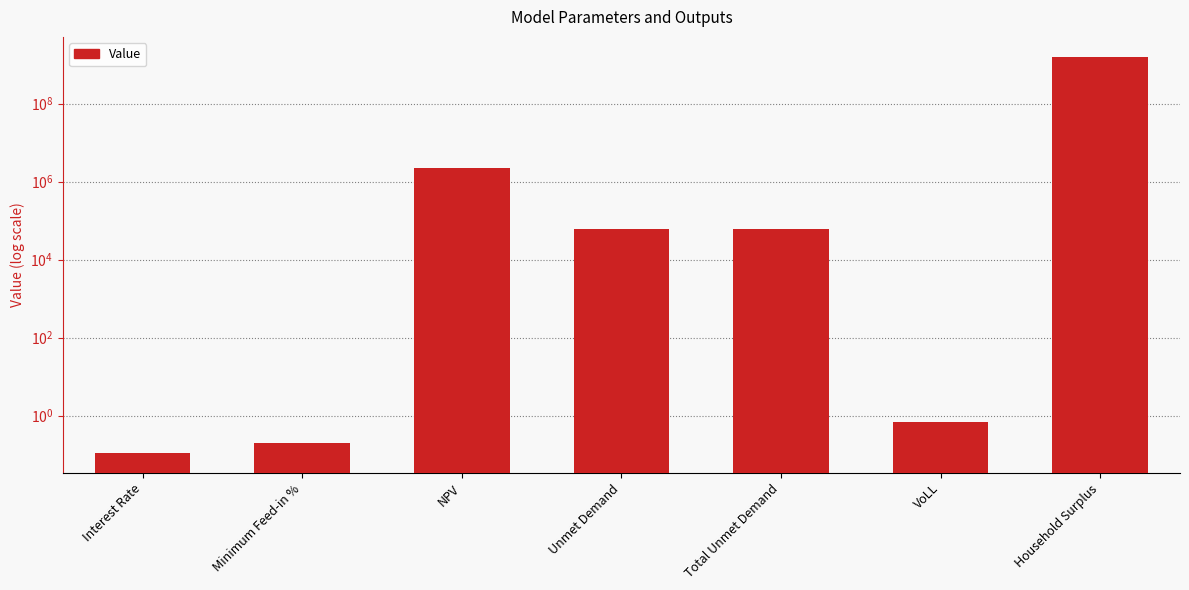

What is the difference between the maximum and minimum values?

1609509401.9